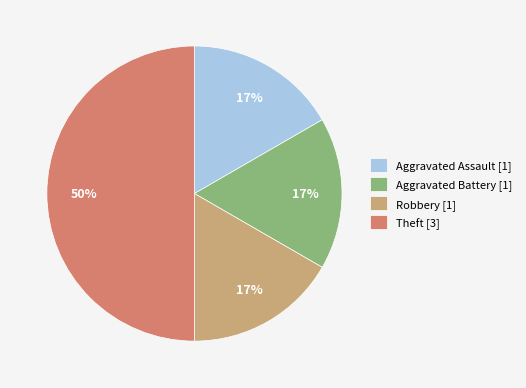

How many slices are in this pie chart?

4